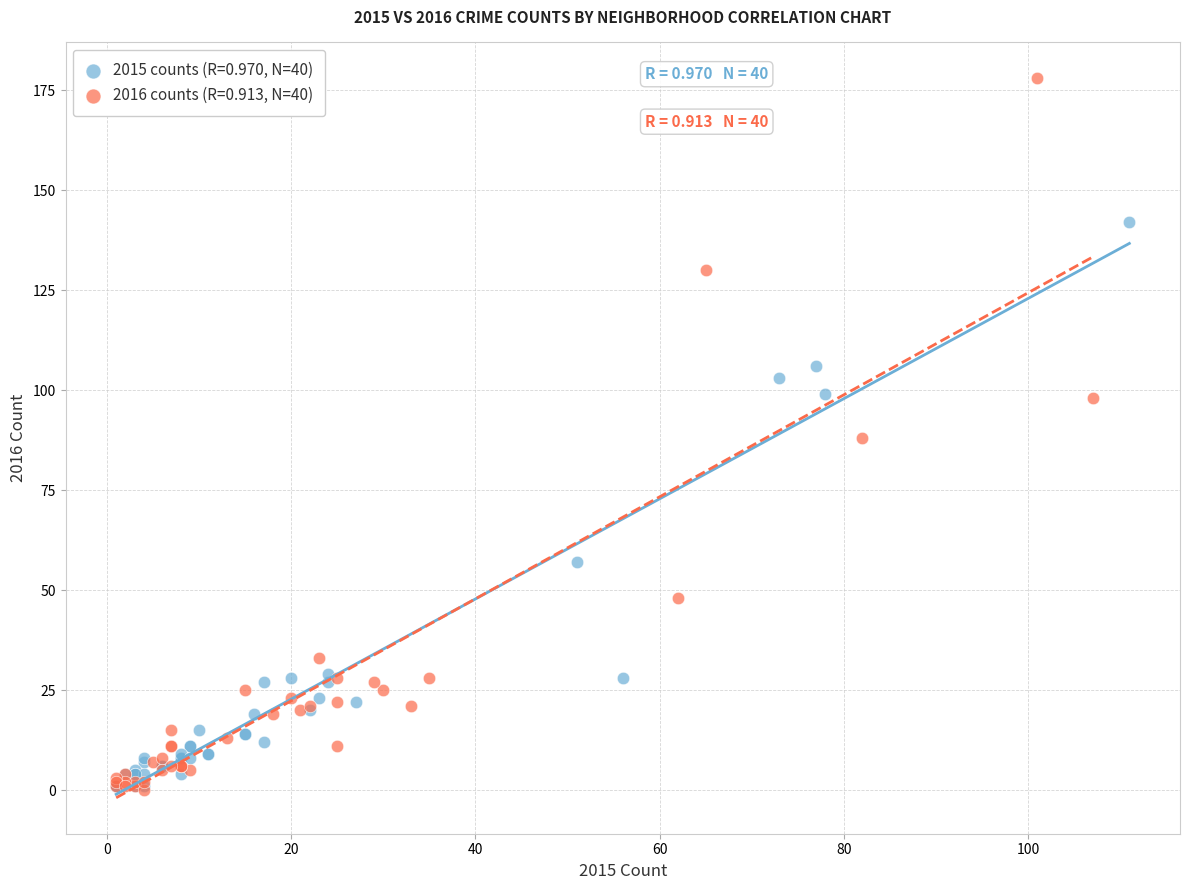

Which series has the largest Y range (max minus min)?

2016 counts (R=0.913, N=40)